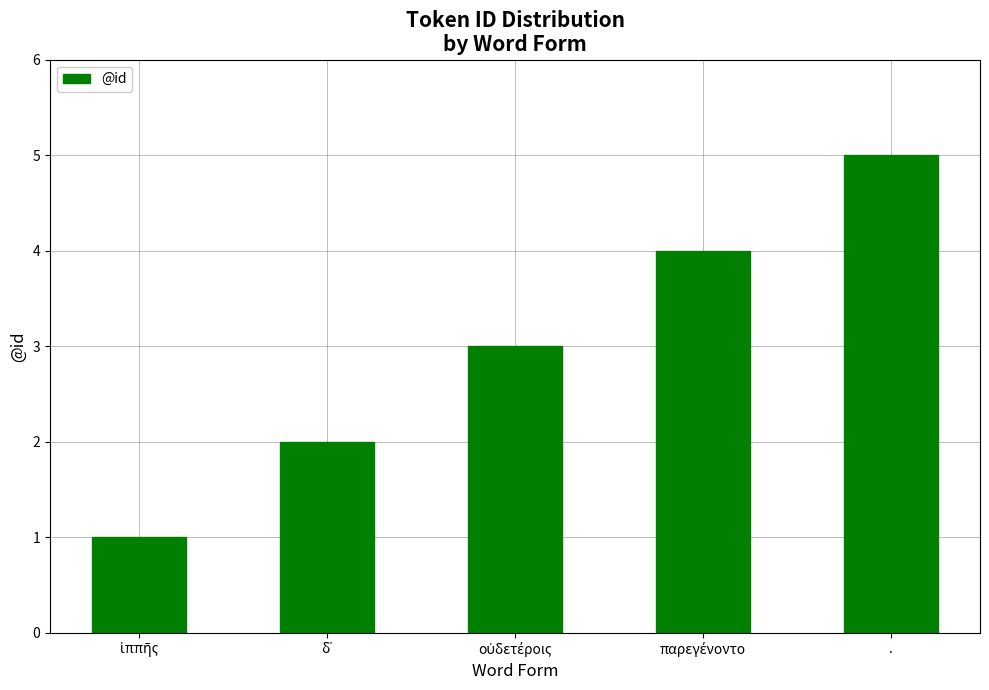

How many bars are there in total?

5